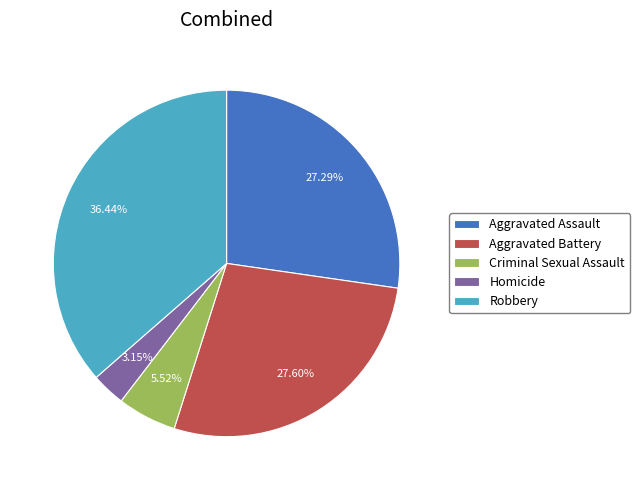

To the nearest percent, what is the combined percentage of Aggravated Assault and Aggravated Battery?

55%